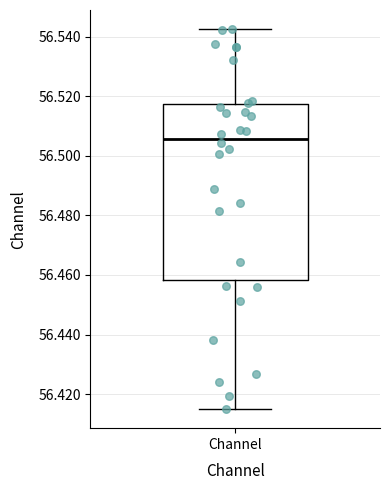

Read this box plot against the y-axis: the position of the median line, the range covered by the box, and the ends of both whiskers. The values are not printed on the chart, so give them approximately, as read against the axis.

median 56.506, box 56.458 to 56.518, whiskers 56.414 to 56.542